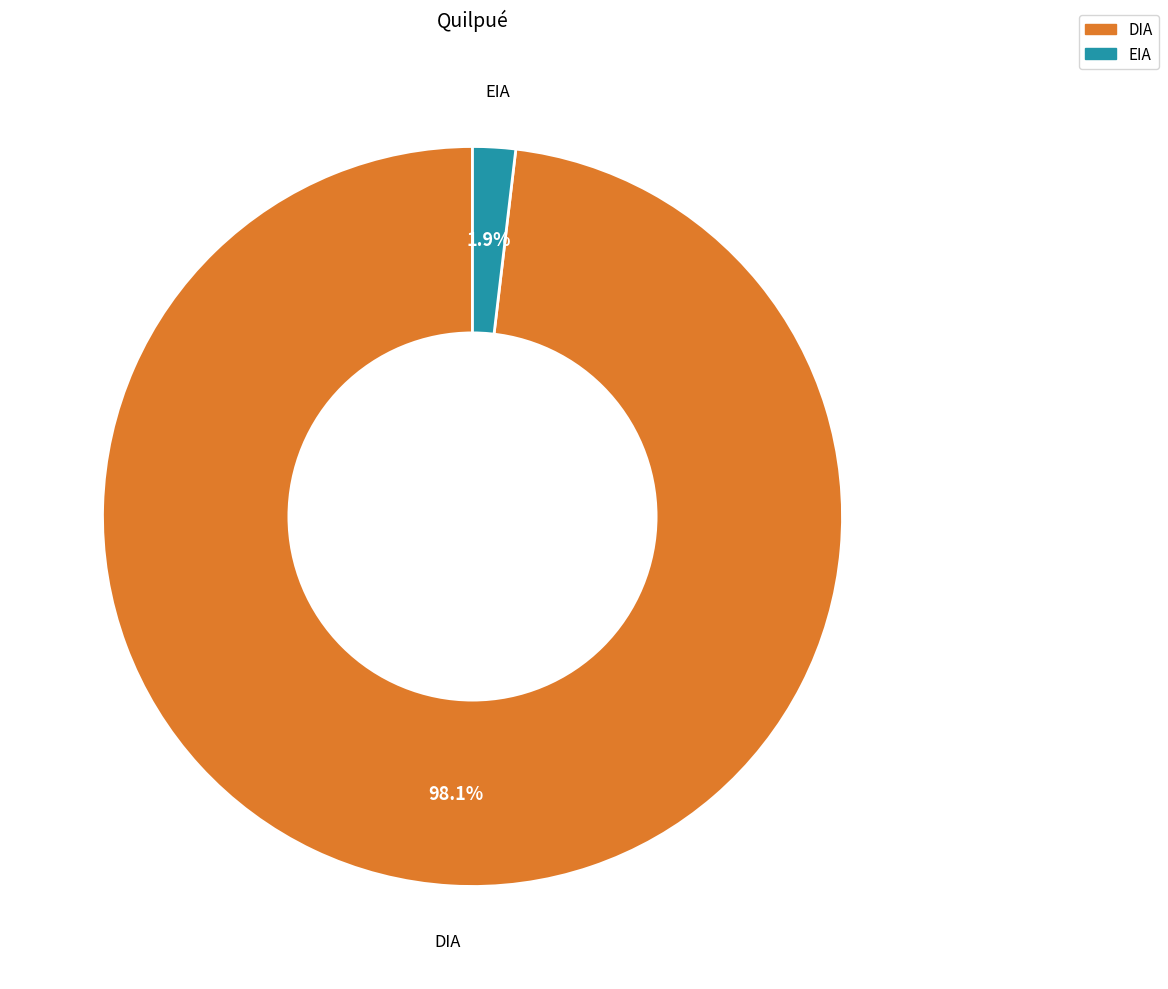

How many segments does this pie chart have?

2